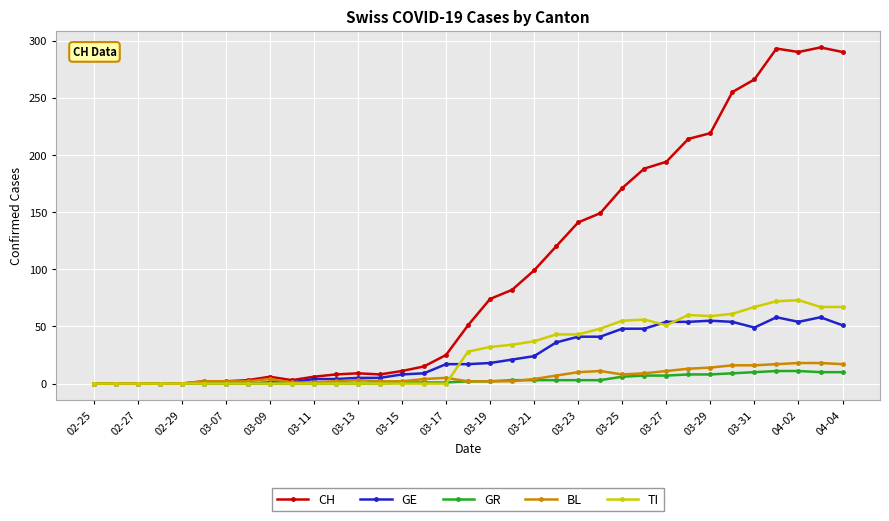

True or false: TI has more than 0 points higher than both neighbors.

True